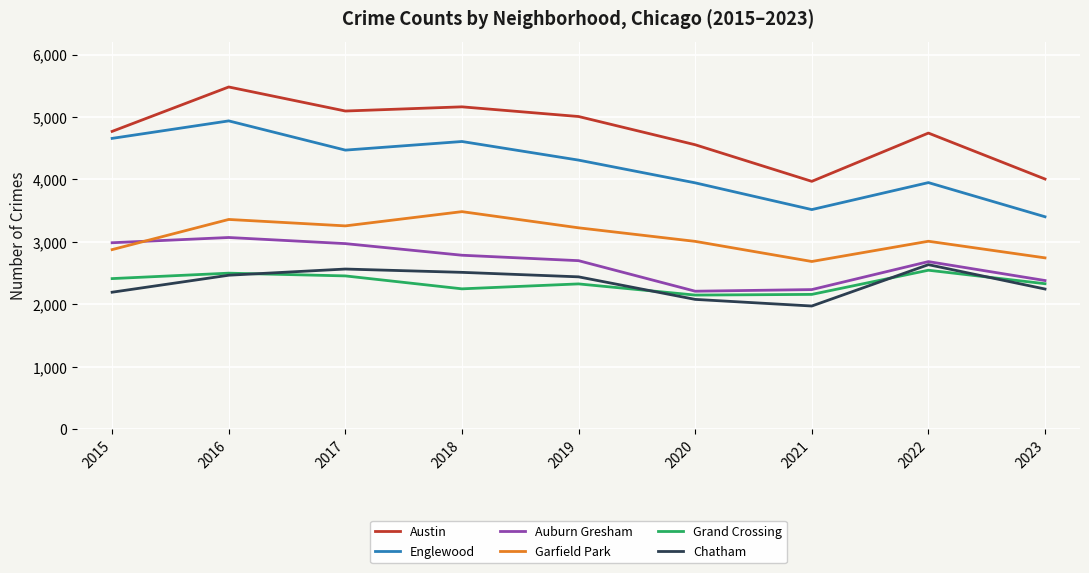

In Chatham, how many points are higher than both neighbors (excluding endpoints)?

2